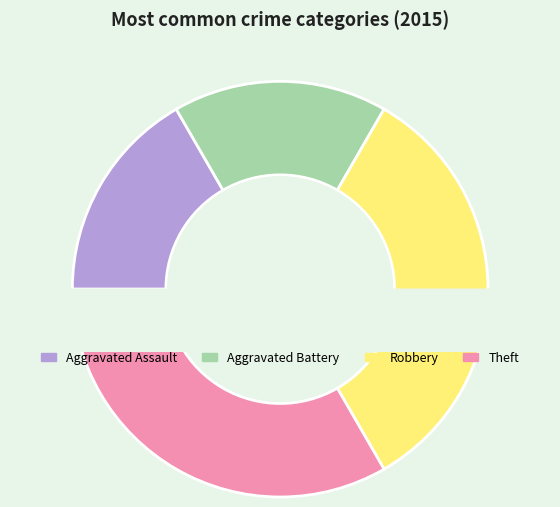

Is it true that Theft is 33% of the pie?

True